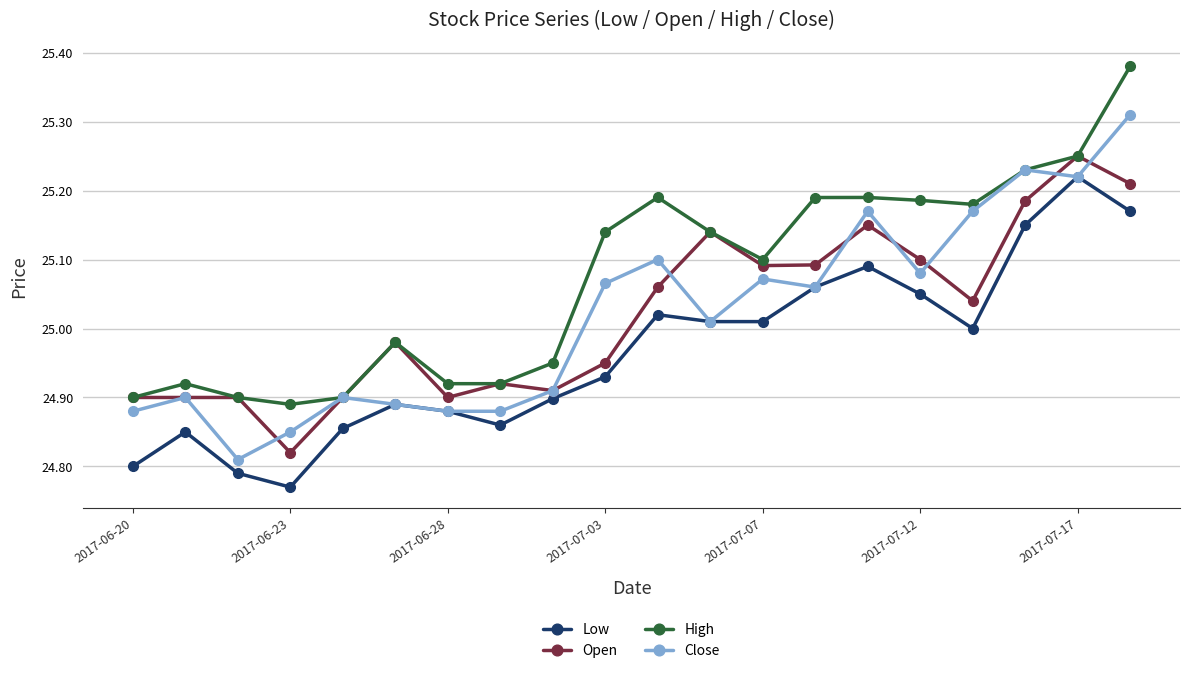

List the series in order of their peak value, highest first.

High, Close, Open, Low